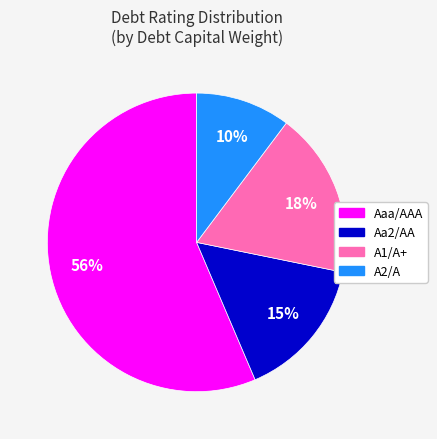

Is there a majority slice in this chart?

Yes